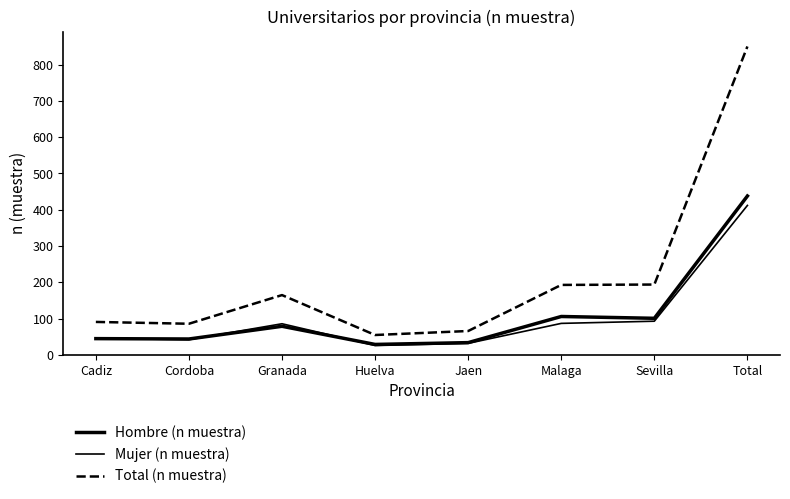

True or false: Hombre (n muestra) has a value of 44 at Cordoba.

True